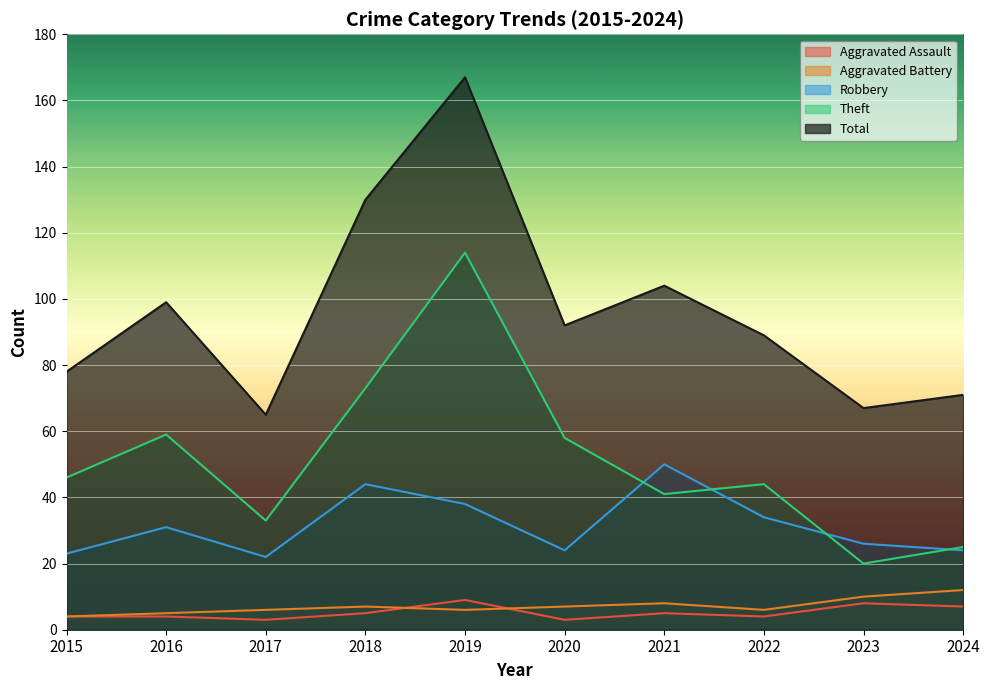

Reading right to left, list all the values displayed in this chart.

Aggravated Assault: 7	8	4	5	3	9	5	3	4	4
Aggravated Battery: 12	10	6	8	7	6	7	6	5	4
Robbery: 24	26	34	50	24	38	44	22	31	23
Theft: 25	20	44	41	58	114	73	33	59	46
Total: 71	67	89	104	92	167	130	65	99	78